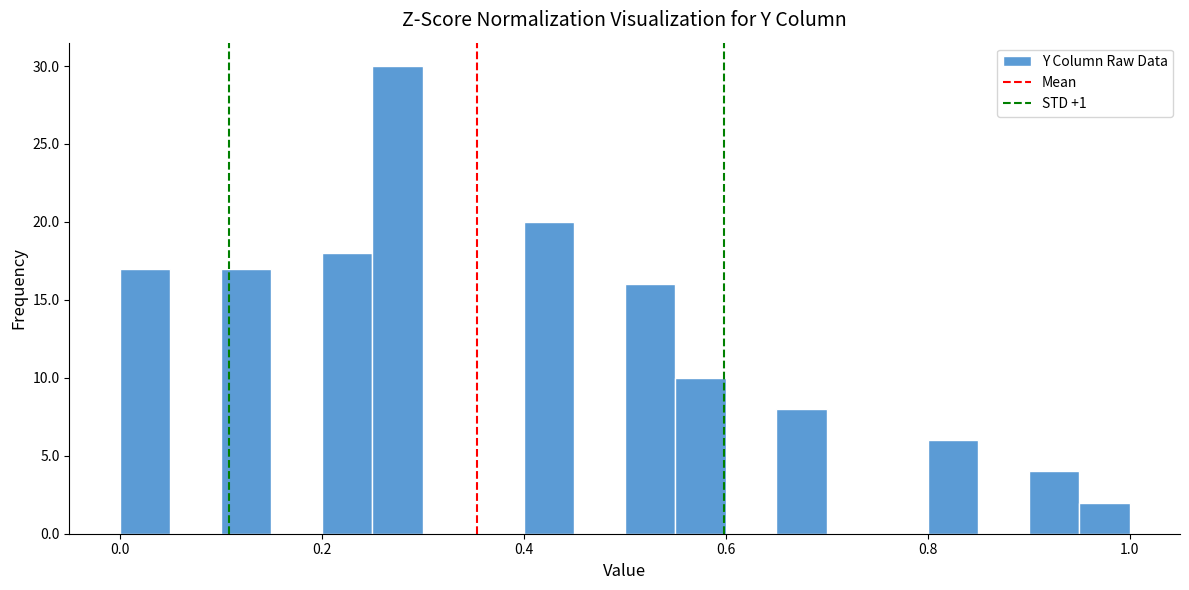

Around what value on the x-axis is the tallest bar? Give the approximate position of its centre, as read against the axis.

0.28